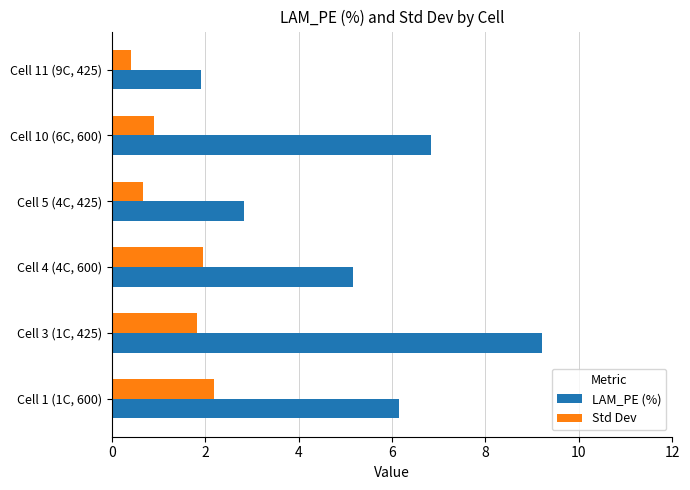

At which category is the sum across all series the highest?

Cell 3 (1C, 425)